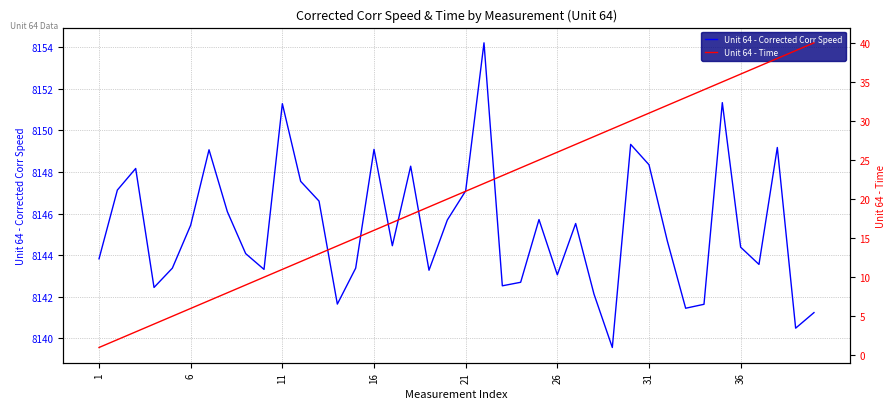

What is the minimum value shown in the chart?

1.0